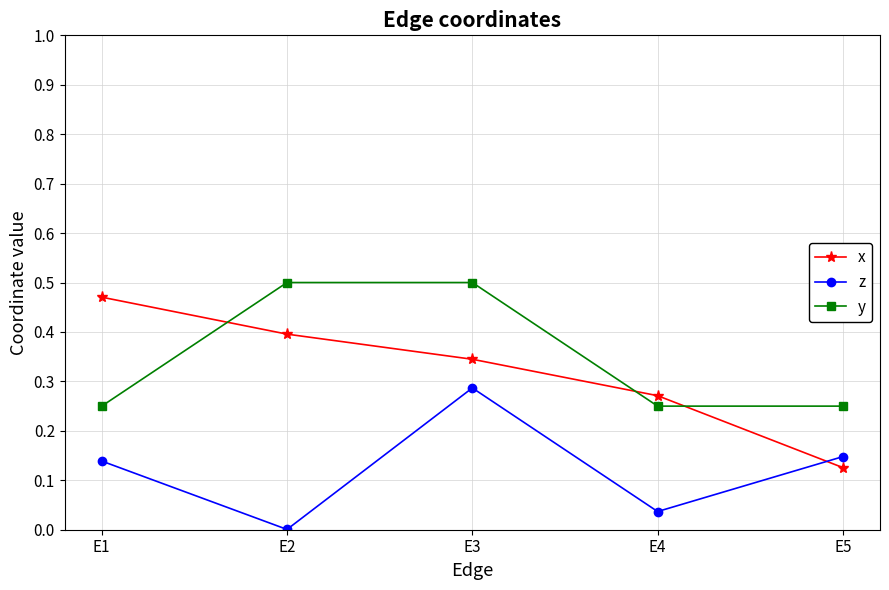

At how many categories does at least one series exceed 0?

5